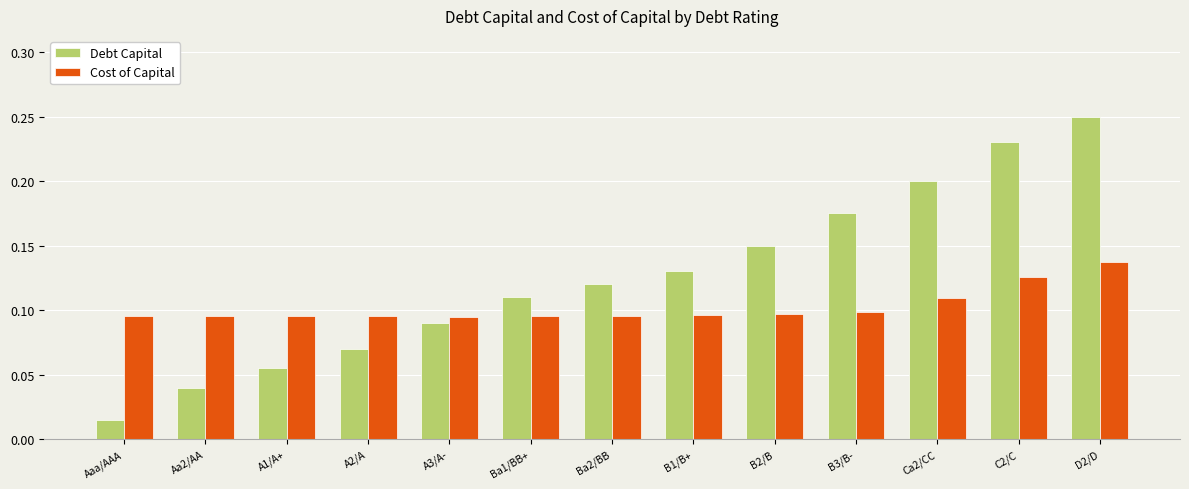

At which label does Debt Capital reach its peak?

D2/D